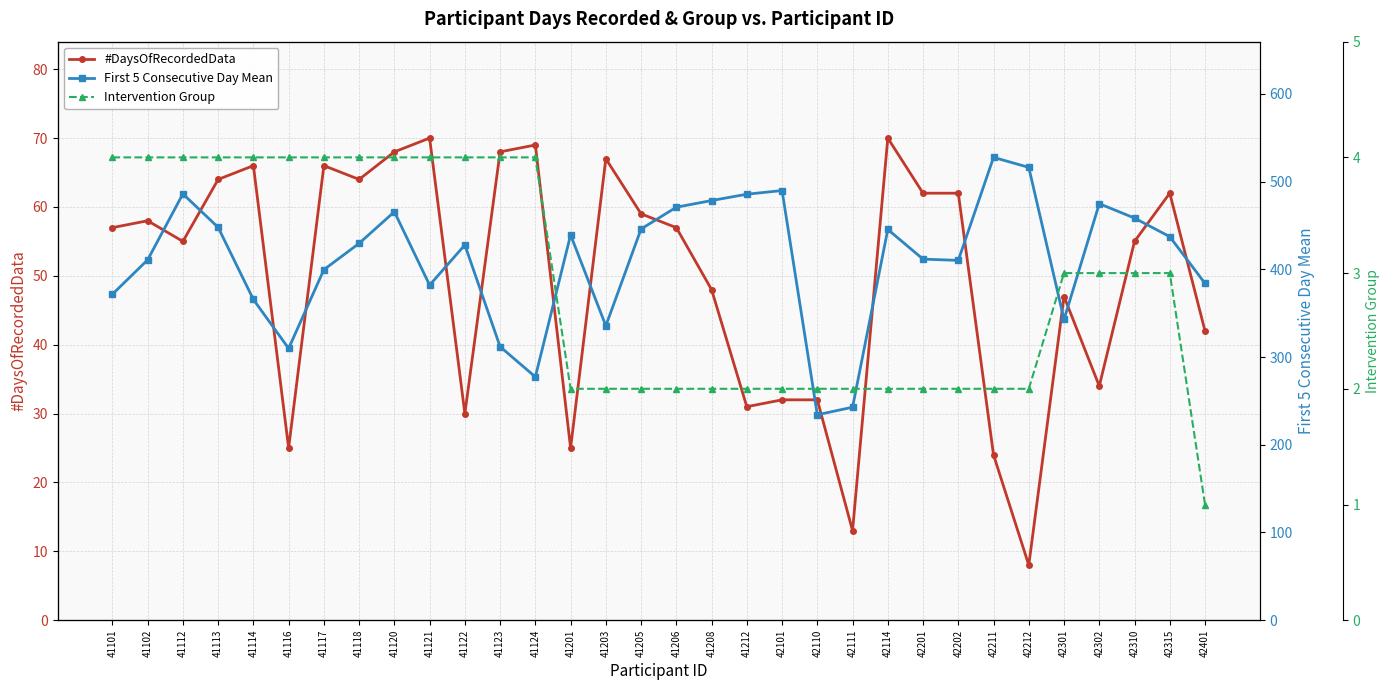

What value does the #DaysOfRecordedData series have at 42401?

42